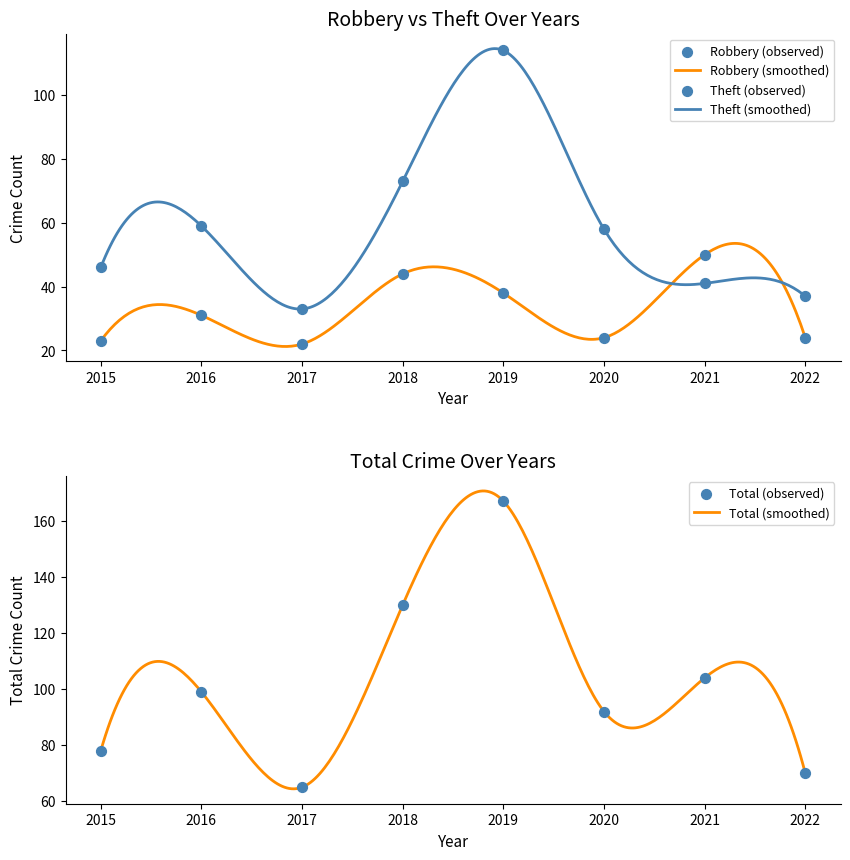

Which series reaches the minimum Y coordinate?

Robbery